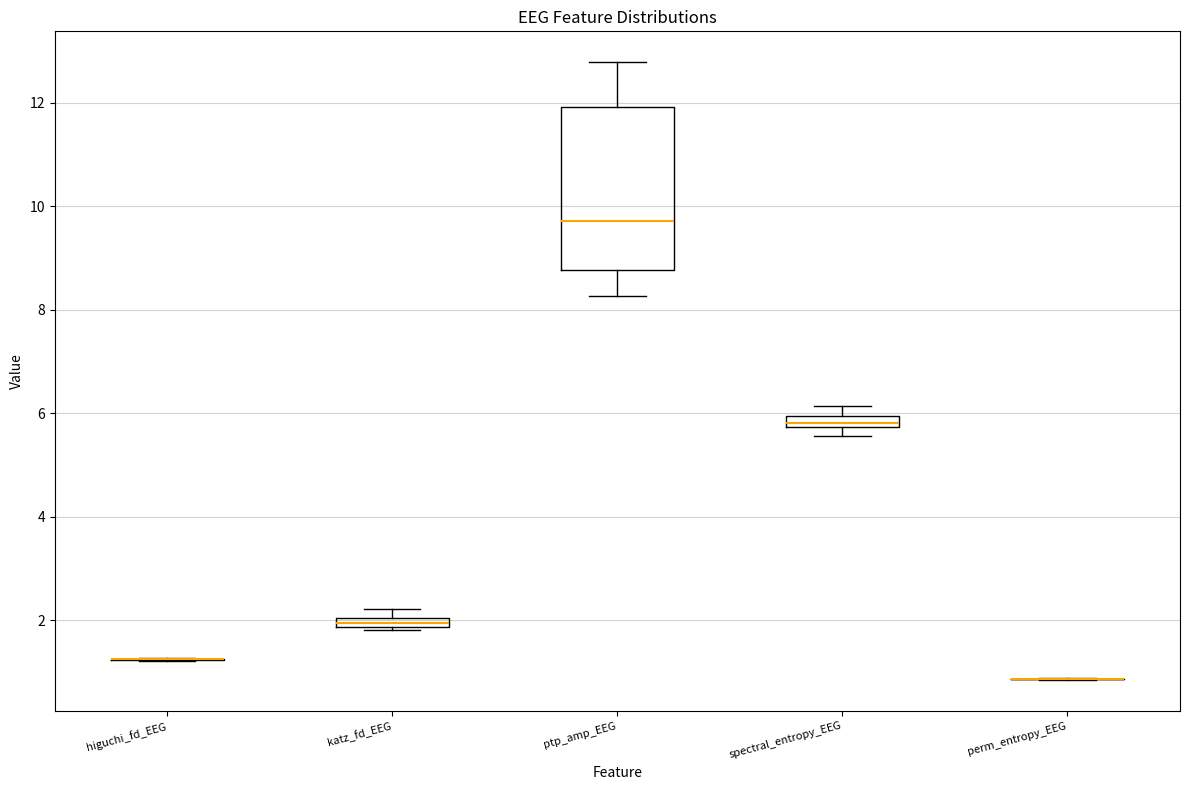

Where is the upper edge of the box for spectral_entropy_EEG on the y-axis? The values are not printed on the chart, so give them approximately, as read against the axis.

6.0